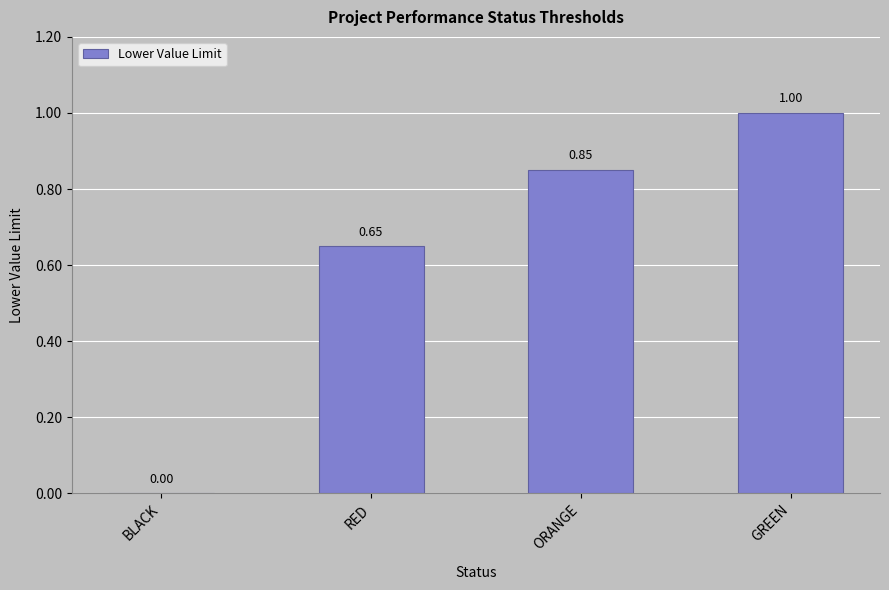

Count the number of data series in this chart.

1